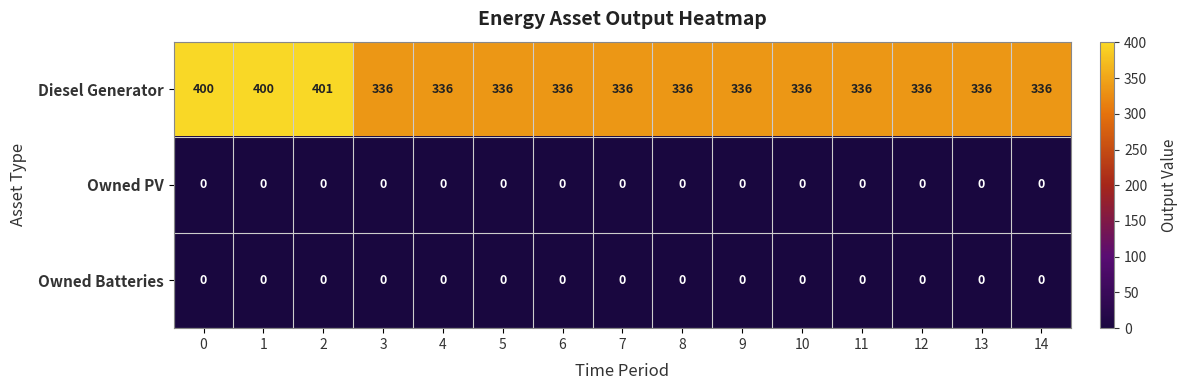

What is the total value across all series at 10?

336